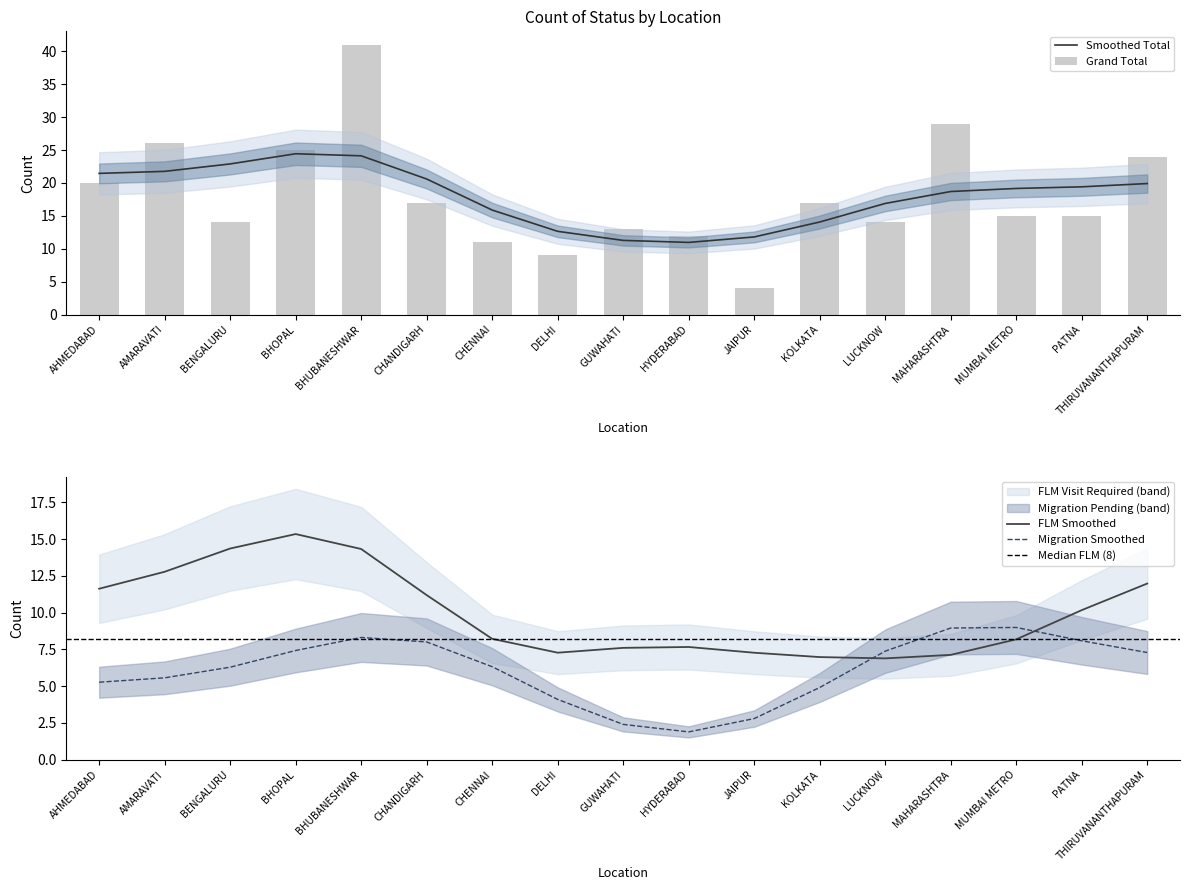

What is the highest value of the Smoothed Total series?

24.4